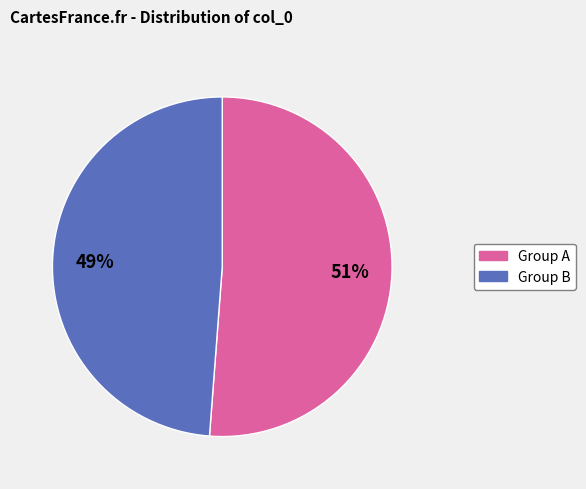

Is there a majority slice in this chart?

Yes